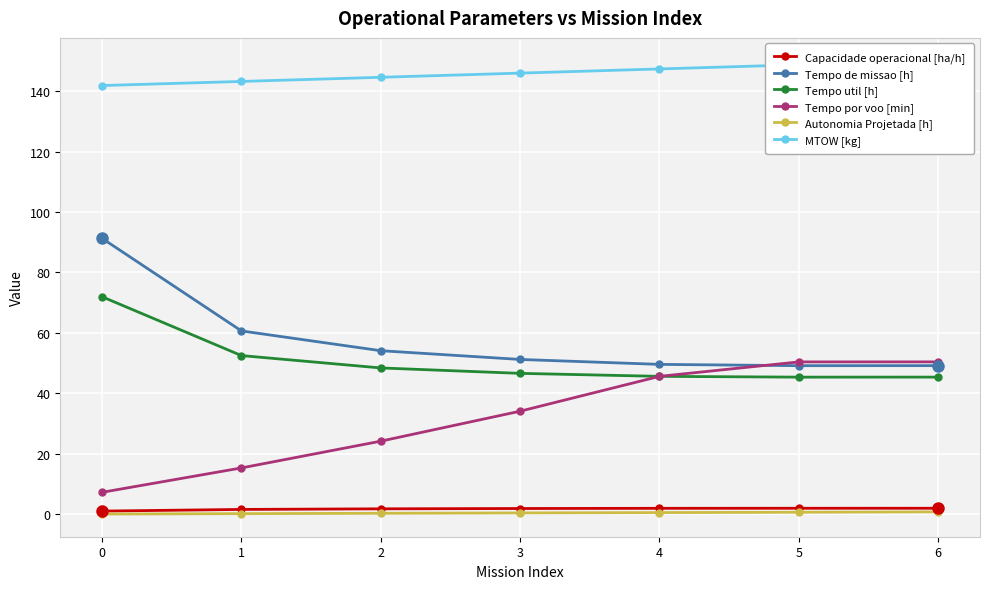

What are all the series names shown in the legend?

Capacidade operacional [ha/h], Tempo de missao [h], Tempo util [h], Tempo por voo [min], Autonomia Projetada [h], MTOW [kg]